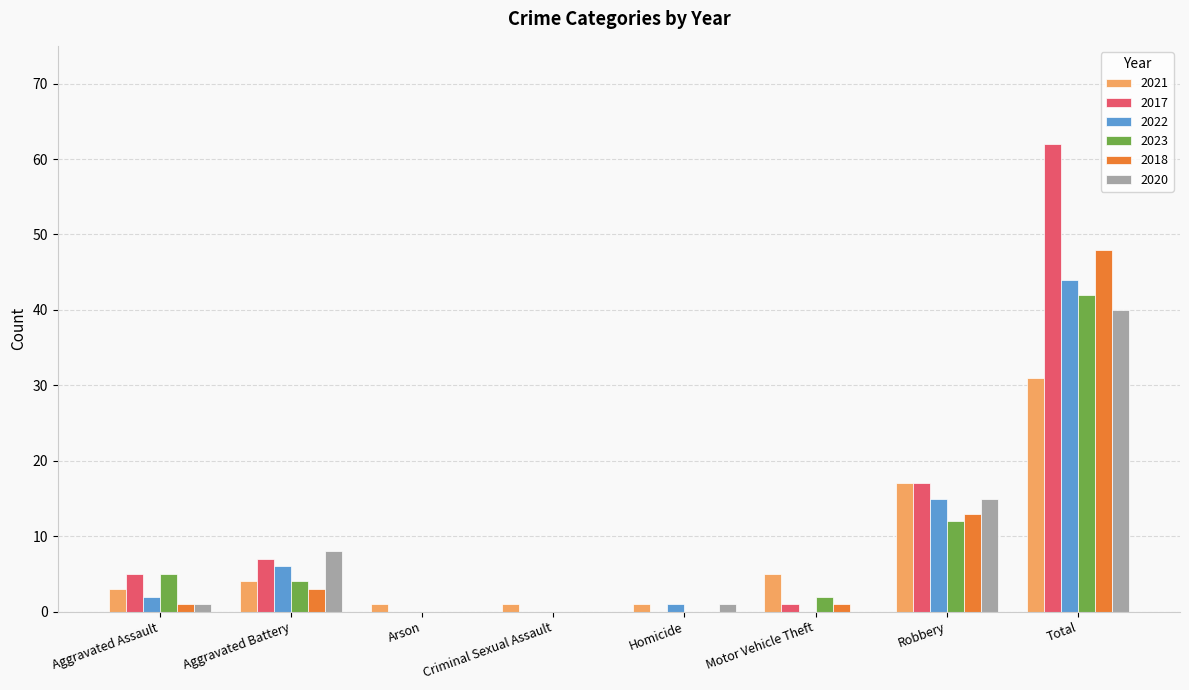

True or false: 2017 has a value of 17 at Robbery.

True